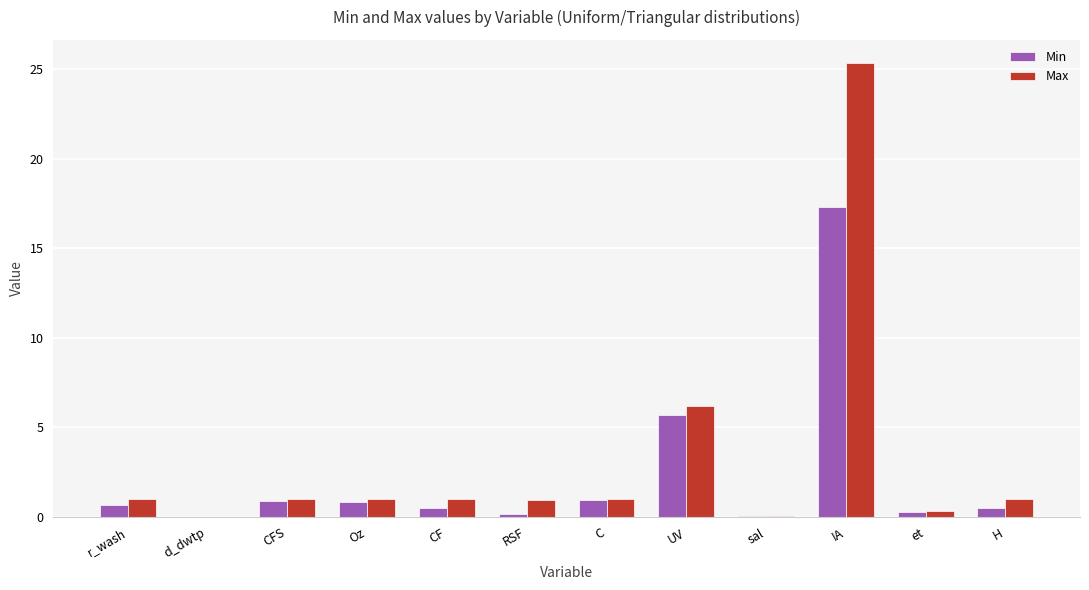

Which series has the largest range (max minus min)?

Max